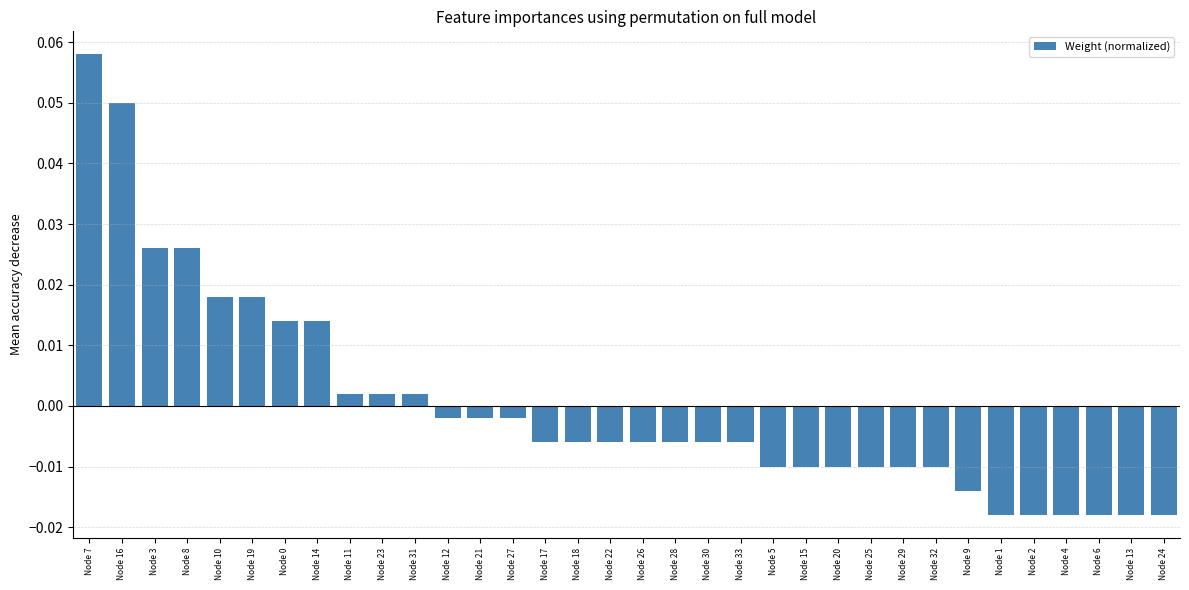

How many values are above zero?

11